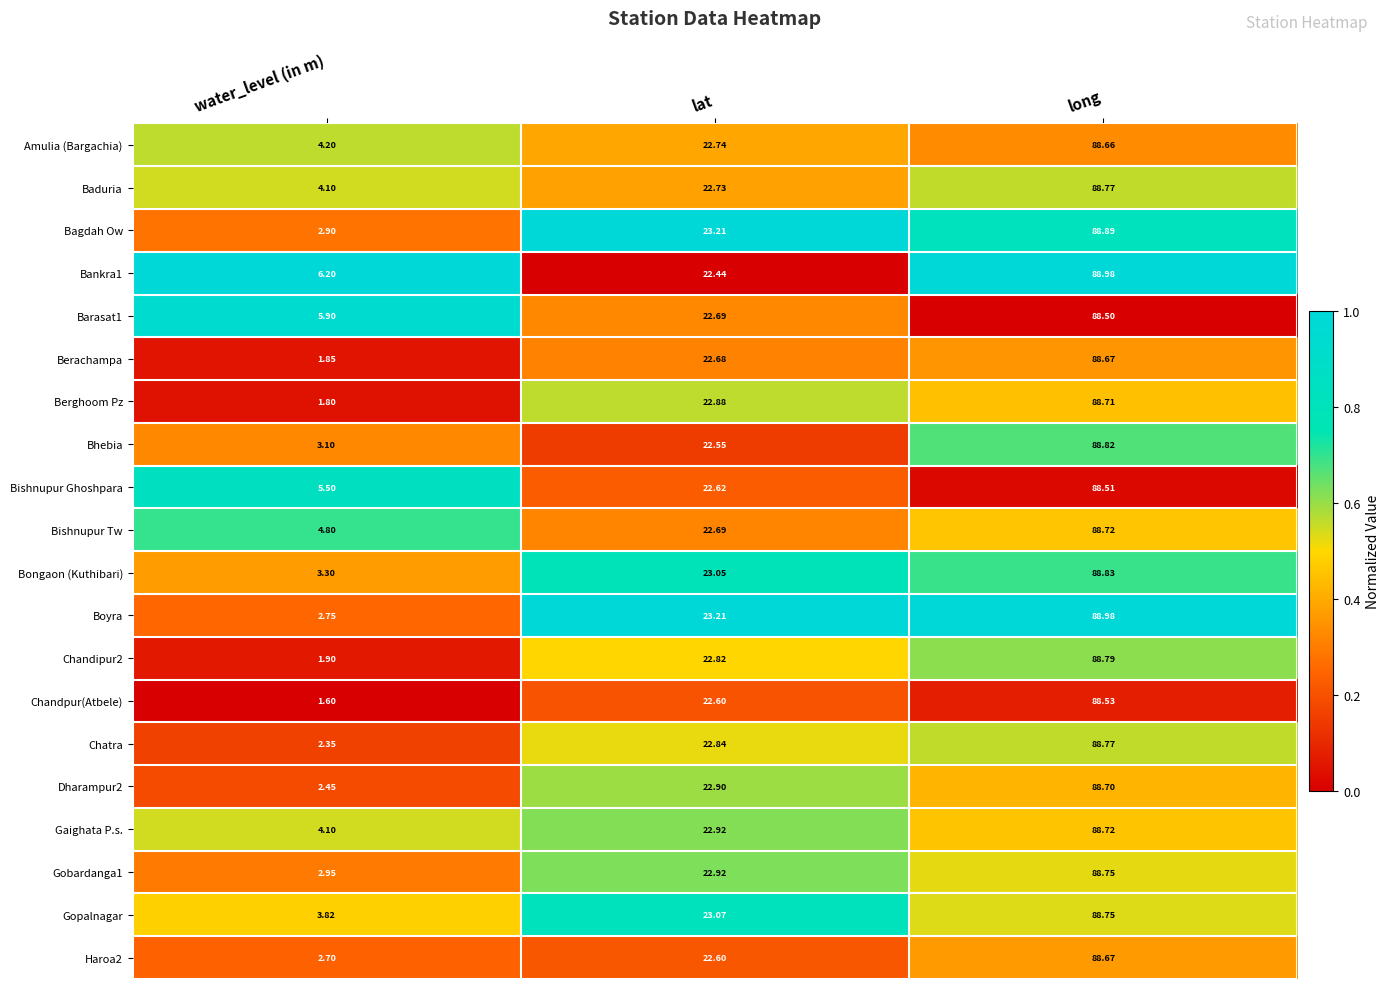

Where does the Dharampur2 series first go above 22?

lat